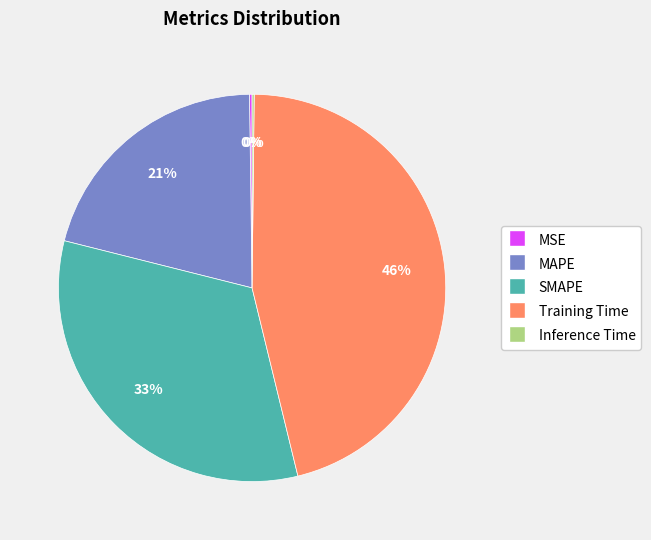

True or false: MAPE accounts for 12% of the total.

False